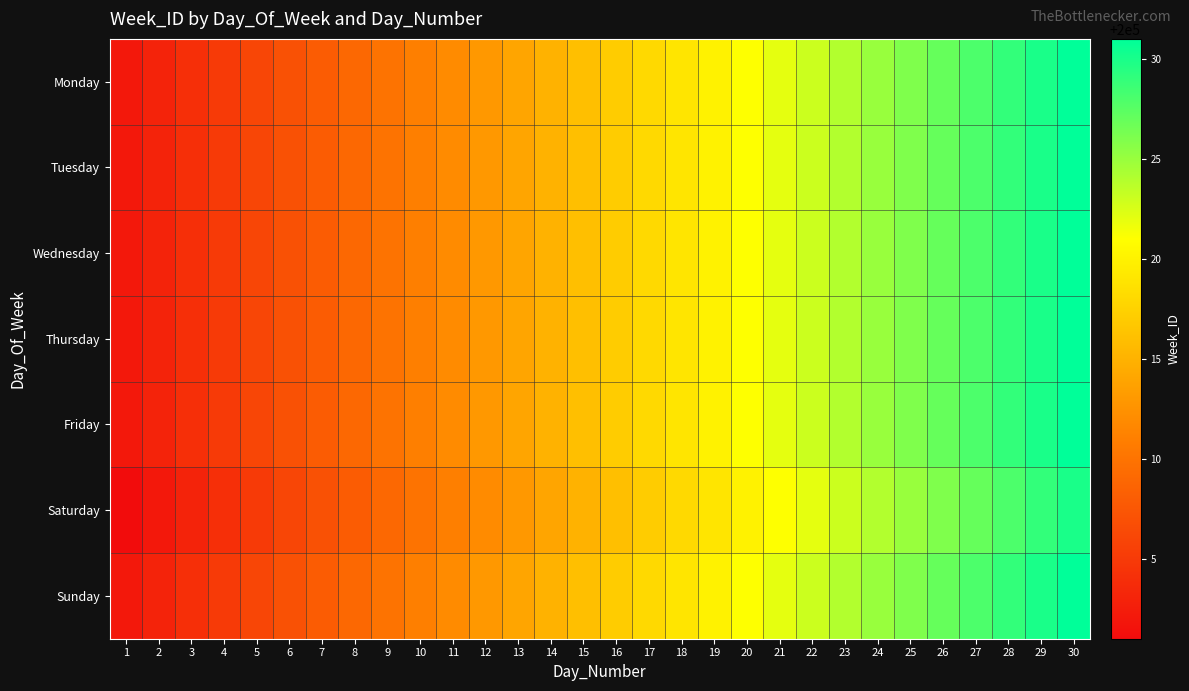

Which series has the widest spread of values?

Monday